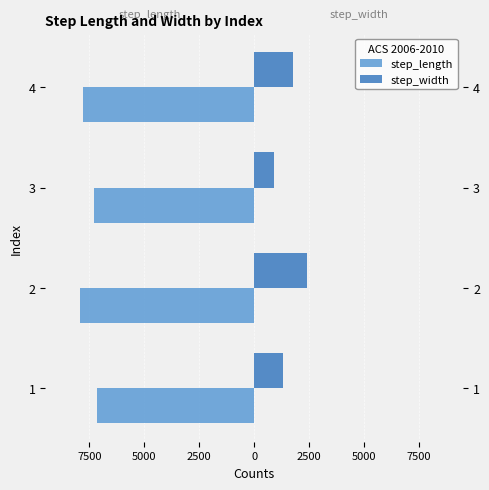

Rank the series by their maximum value, from lowest to highest.

step_length, step_width